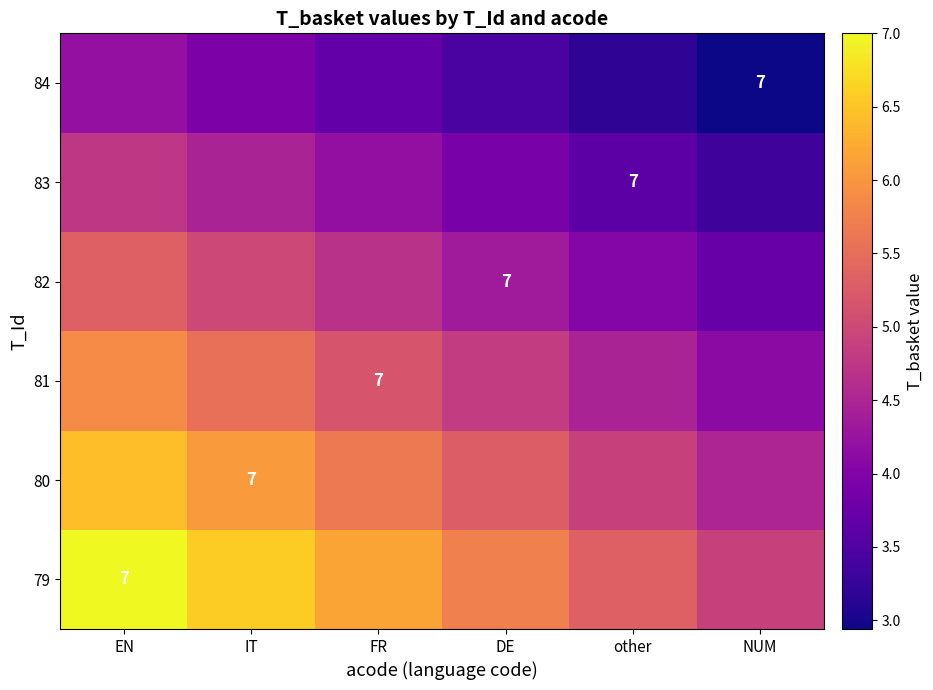

Rank the series by their maximum value, from lowest to highest.

84, 83, 82, 81, 80, 79